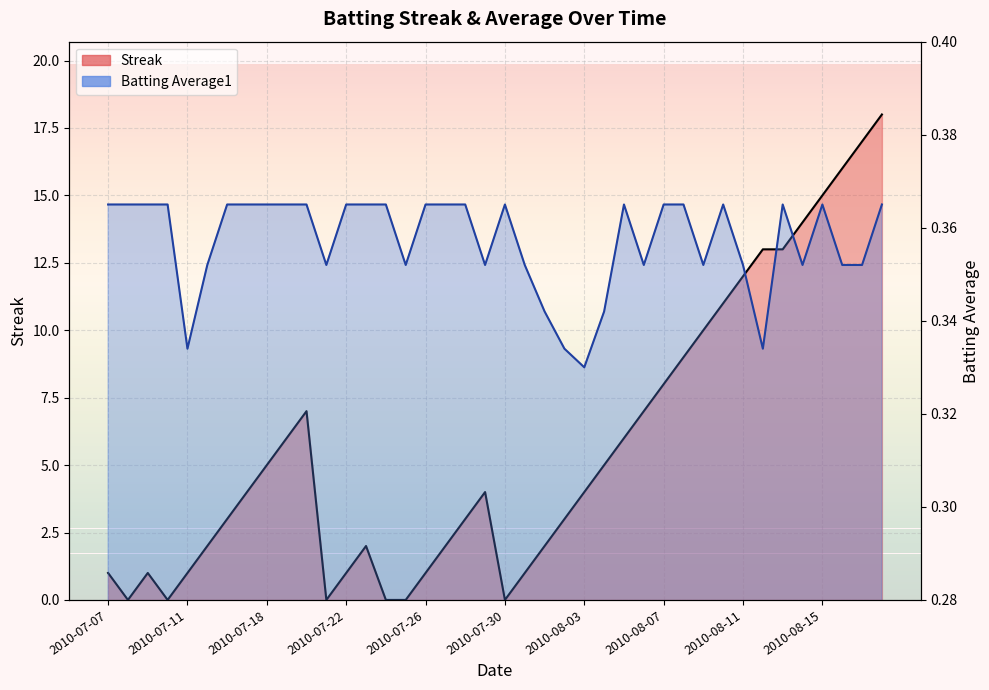

Reading left to right, transcribe all the data shown in this chart.

Streak: 1.0	0.0	1.0	0.0	1.0	2.0	3.0	4.0	5.0	6.0	7.0	0.0	1.0	2.0	0.0	0.0	1.0	2.0	3.0	4.0	0.0	1.0	2.0	3.0	4.0	5.0	6.0	7.0	8.0	9.0	10.0	11.0	12.0	13.0	13.0	14.0	15.0	16.0	17.0	18.0
Batting Average1: 0.4	0.4	0.4	0.4	0.3	0.4	0.4	0.4	0.4	0.4	0.4	0.4	0.4	0.4	0.4	0.4	0.4	0.4	0.4	0.4	0.4	0.4	0.3	0.3	0.3	0.3	0.4	0.4	0.4	0.4	0.4	0.4	0.4	0.3	0.4	0.4	0.4	0.4	0.4	0.4